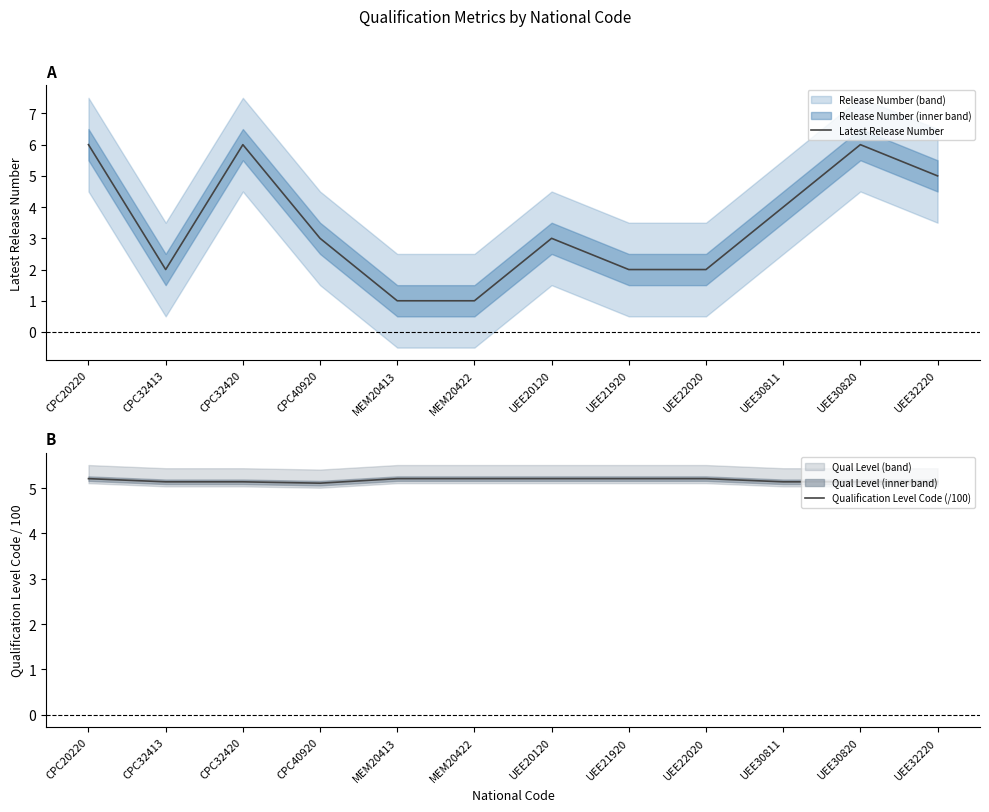

What are all the series names shown in the legend?

Latest Release Number, Qualification Level Code (/100)